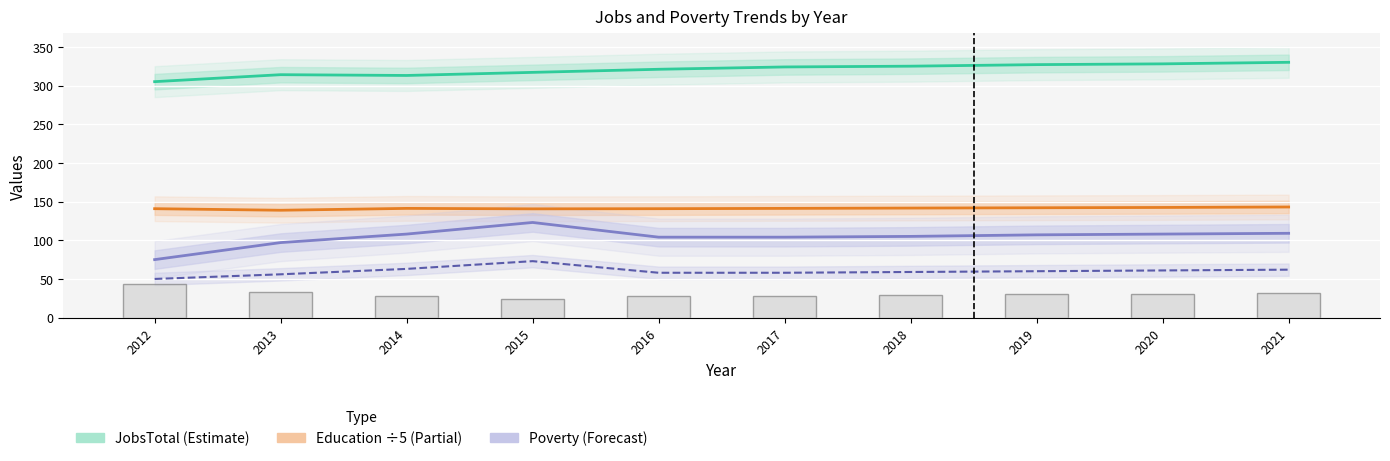

What is the value of the Poverty_18to65 bar at the 9th from the left?

61.0